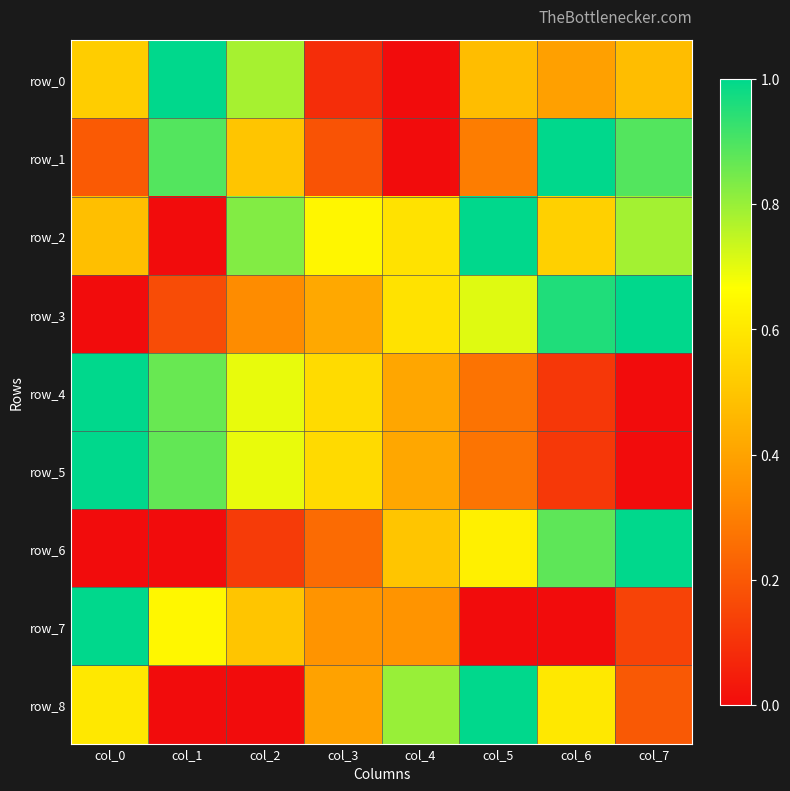

Which has a higher value, col_7 or col_3?

col_7